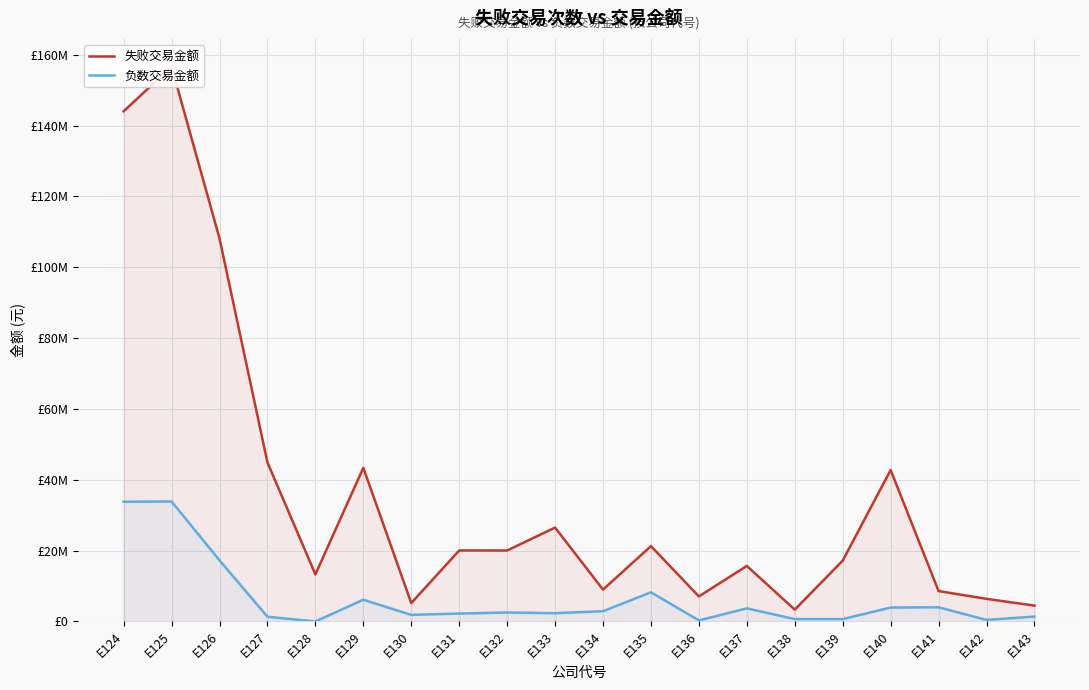

True or false: 失败交易金额 and 负数交易金额 cross at least once.

False